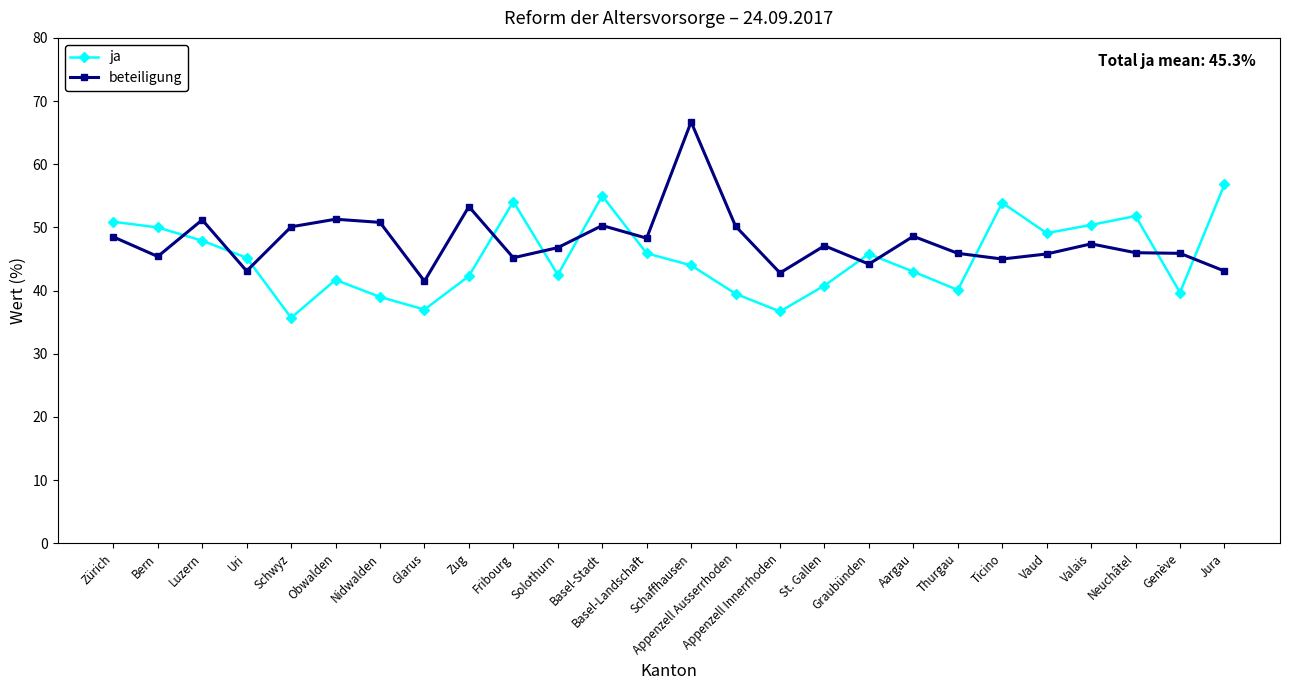

How many categories are shown in the chart?

26